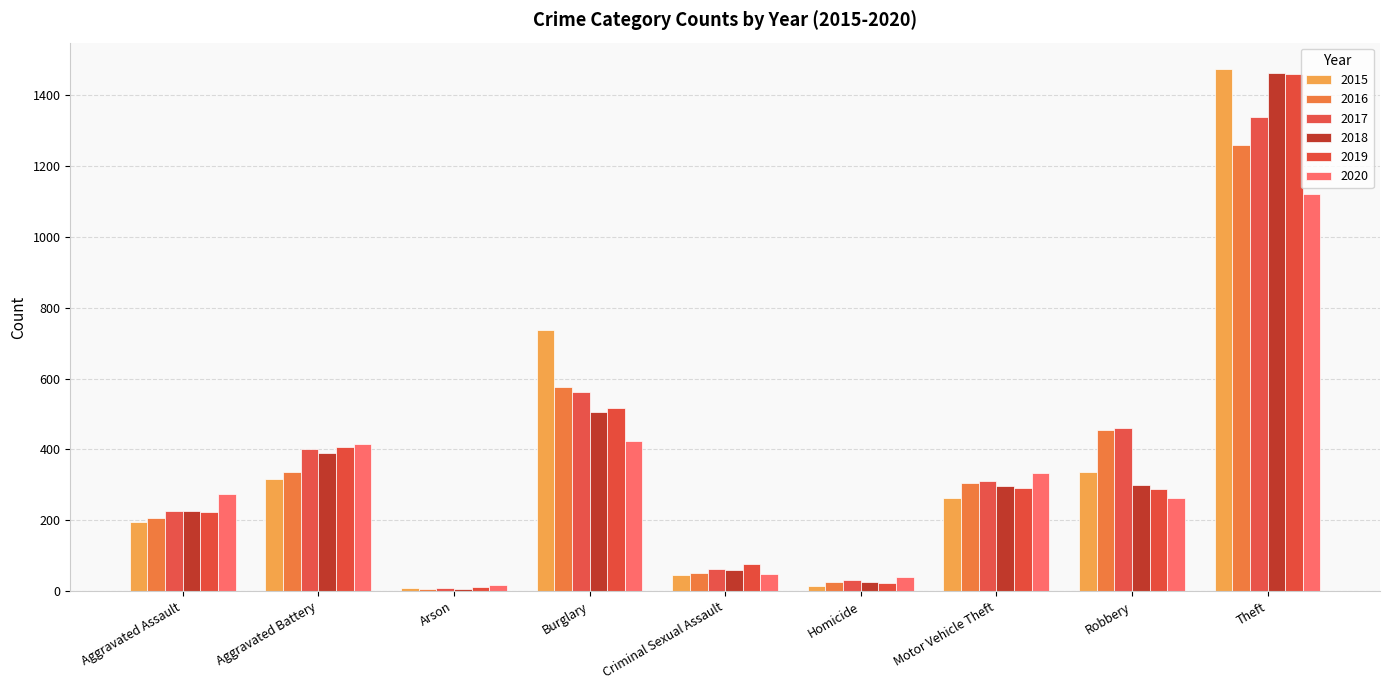

How many groups of bars are there?

9